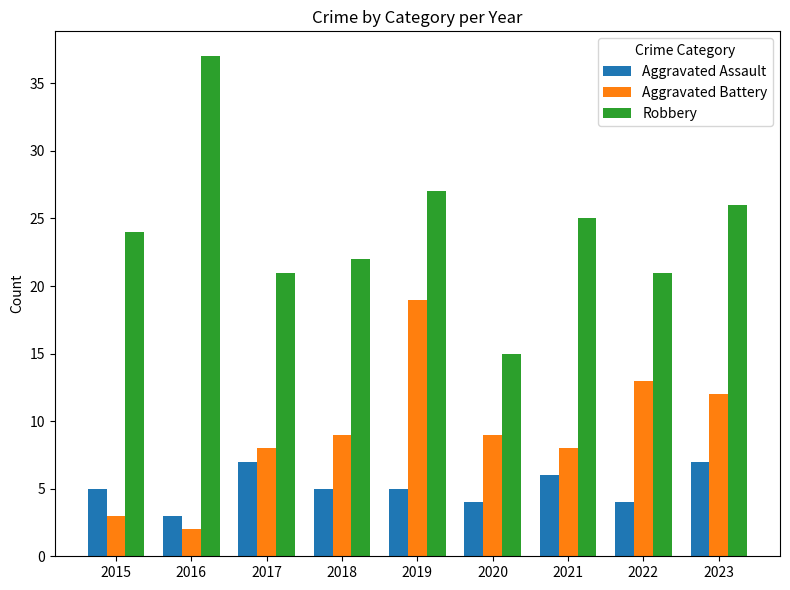

The Aggravated Assault series shows 7 at 2018. True or false?

False